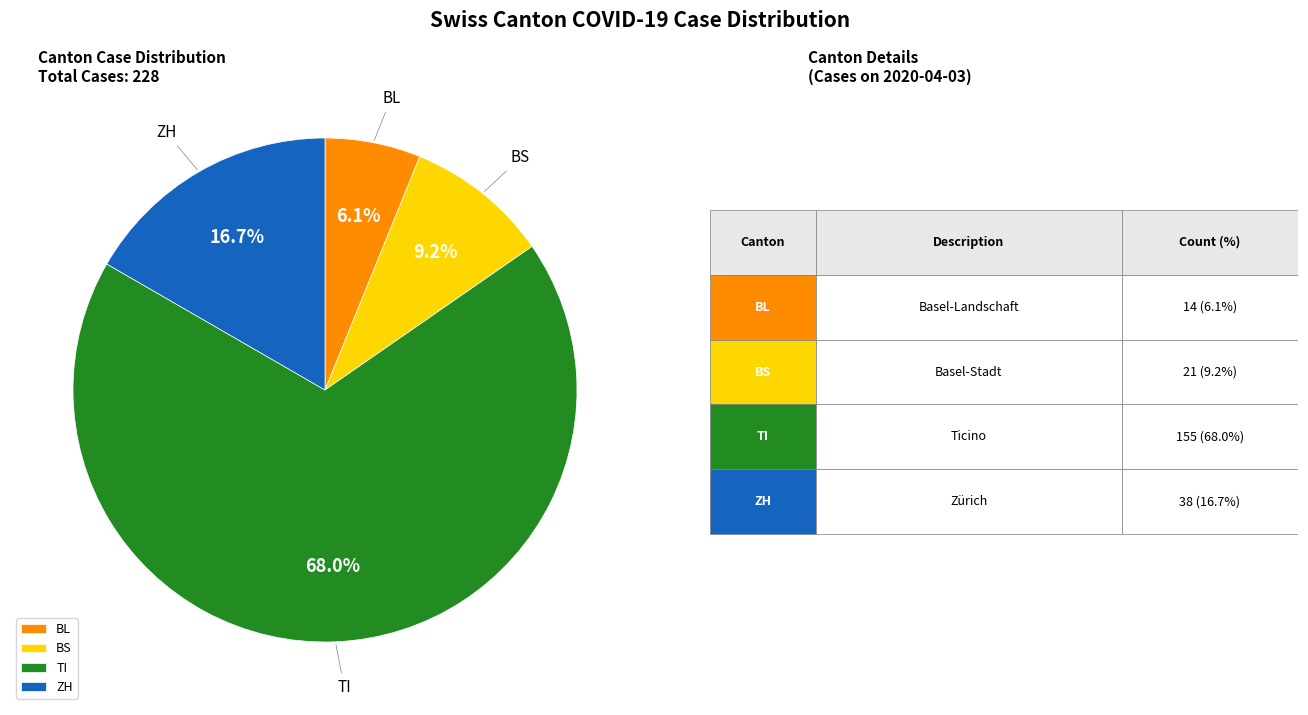

Rank the categories by value from lowest to highest.

BL, BS, ZH, TI